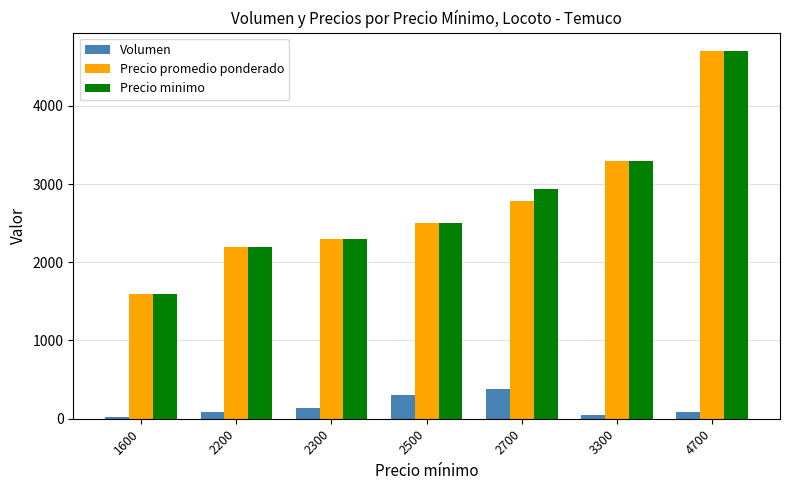

Reading left to right, what are all the values shown in this chart?

Volumen: 1600=20	2200=90	2300=140	2500=300	2700=380	3300=50	4700=90
Precio promedio ponderado: 1600=1600	2200=2200	2300=2300	2500=2500	2700=2777	3300=3300	4700=4700
Precio minimo: 1600=1600	2200=2200	2300=2300	2500=2500	2700=2931	3300=3300	4700=4700